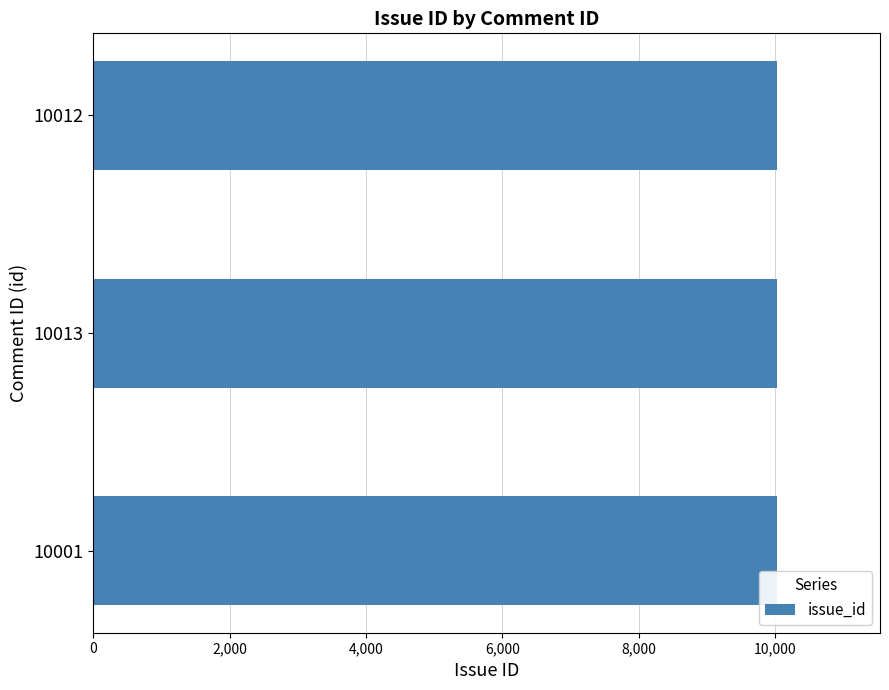

What is the smallest value displayed?

10025